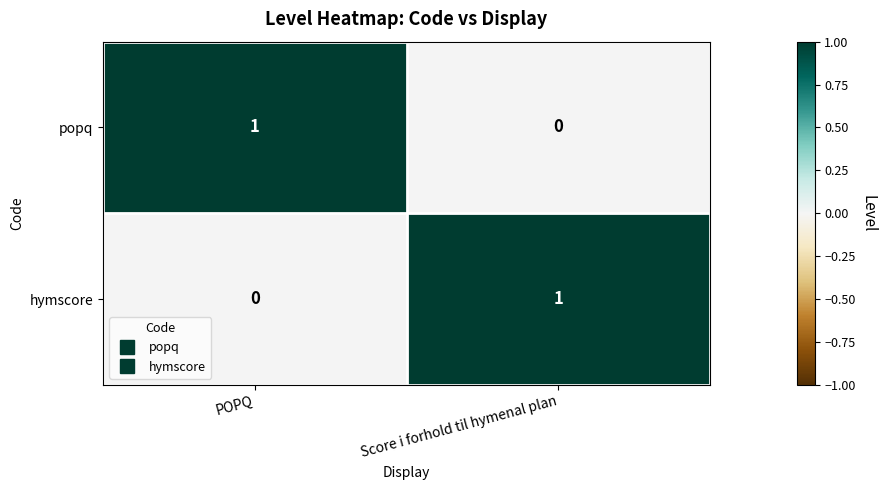

True or false: hymscore has a value of 0 at Score i forhold til hymenal plan.

False